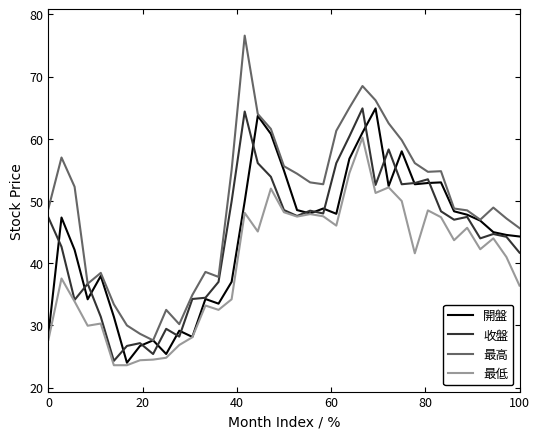

What is the greatest value displayed?

76.6